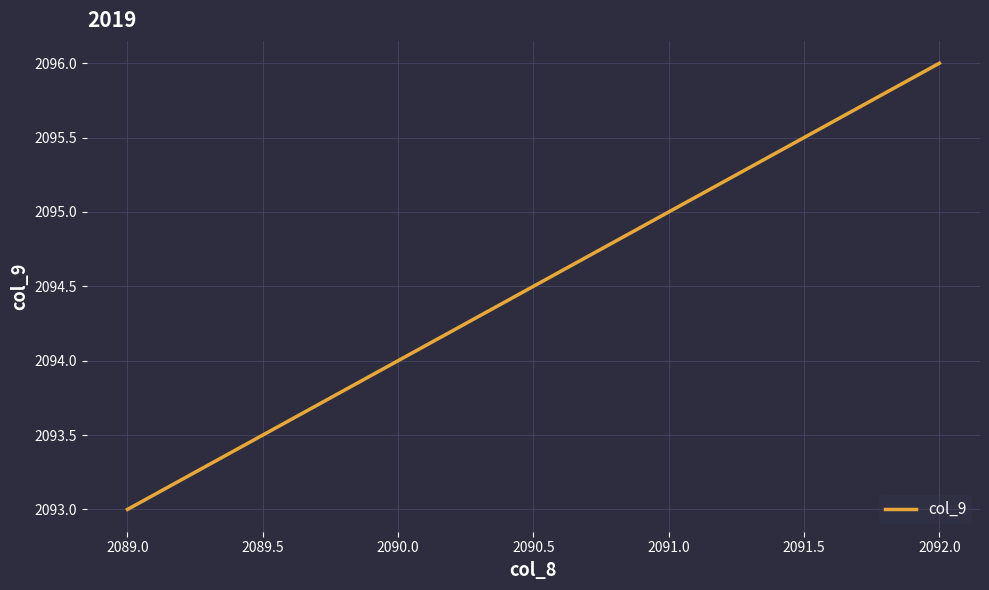

What is the difference between the values at 2089.0 and 2092.0?

3